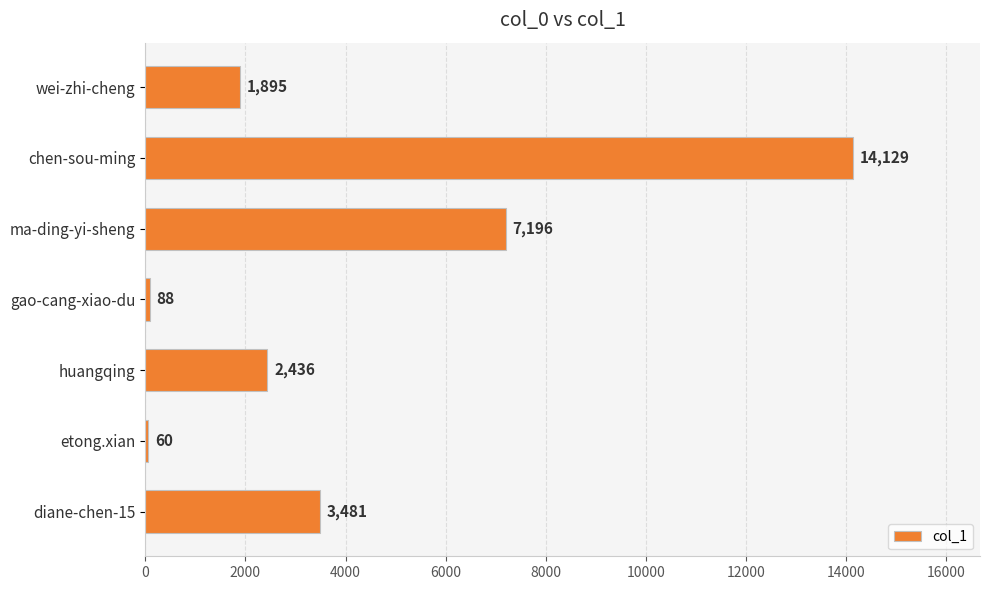

Reading bottom to top, list all the values displayed in this chart.

3481	60	2436	88	7196	14129	1895